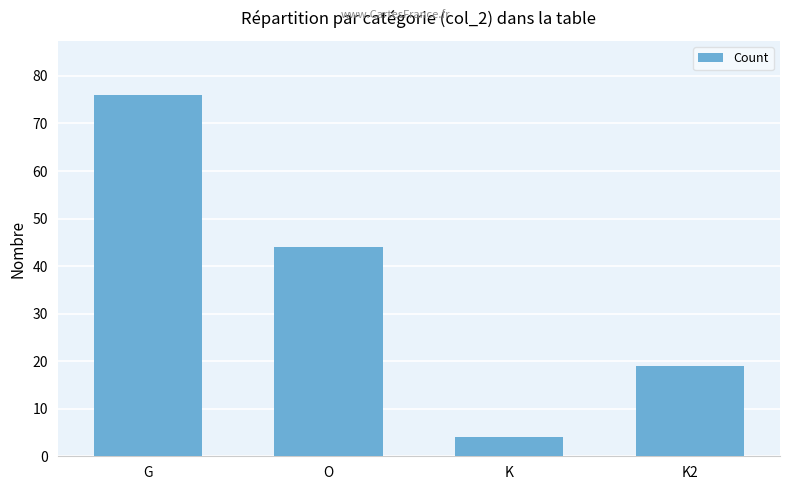

Between K and O, which is larger?

O